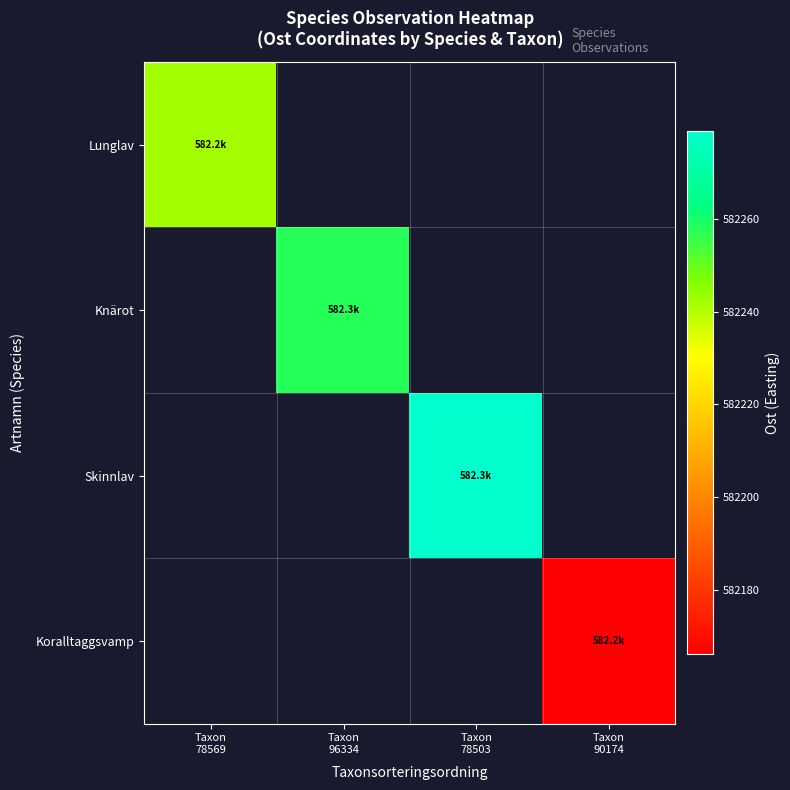

List the labels in order of Lunglav value, largest first.

Taxon 78569, Taxon 96334, Taxon 78503, Taxon 90174